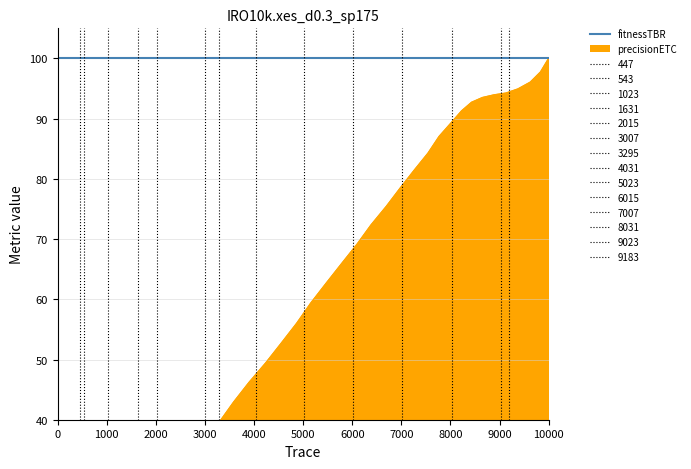

How many values are above zero?

39